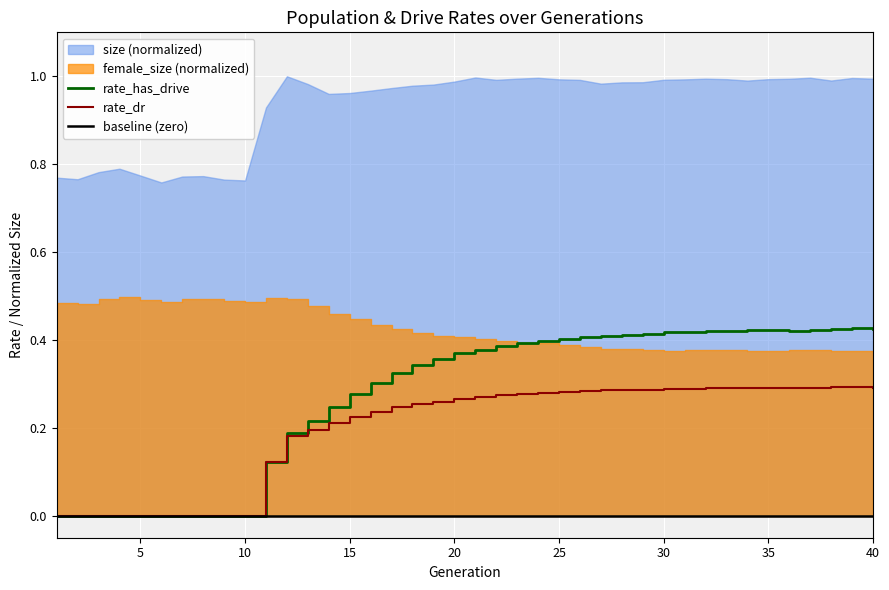

True or false: rate_dr and rate_has_drive intersect in this chart.

False